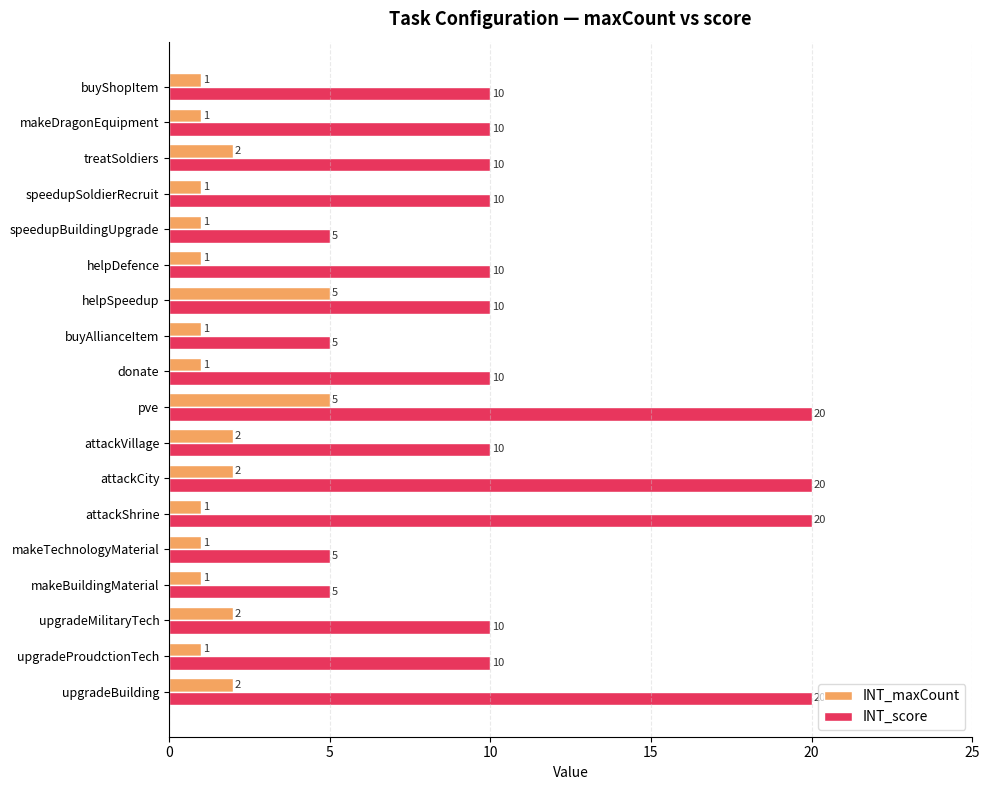

The INT_score series shows 10 at attackVillage. True or false?

True